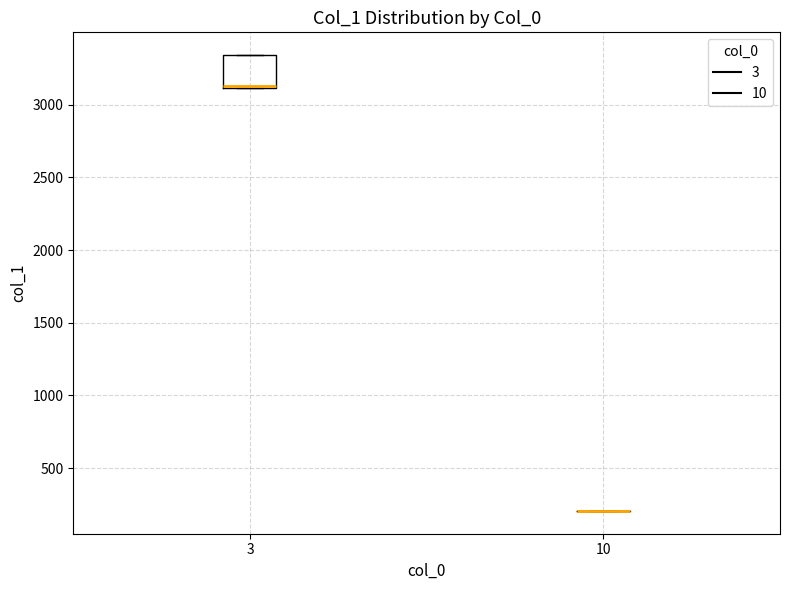

Where does the median line of the box at x = 3 sit on the y-axis? The values are not printed on the chart, so give them approximately, as read against the axis.

3150